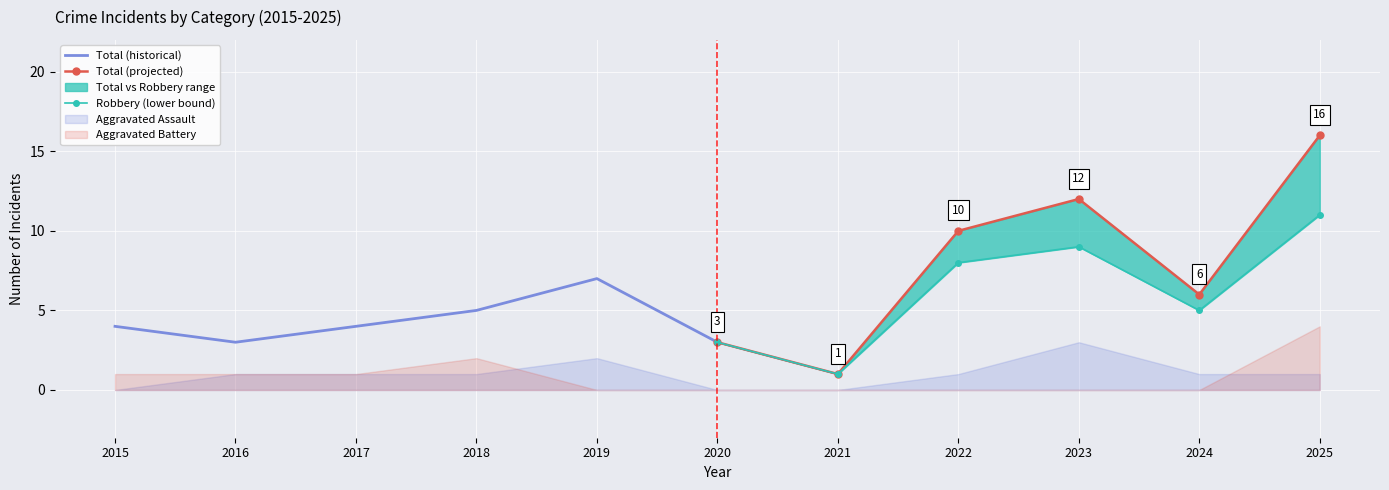

What is the maximum value for Total (projected)?

16